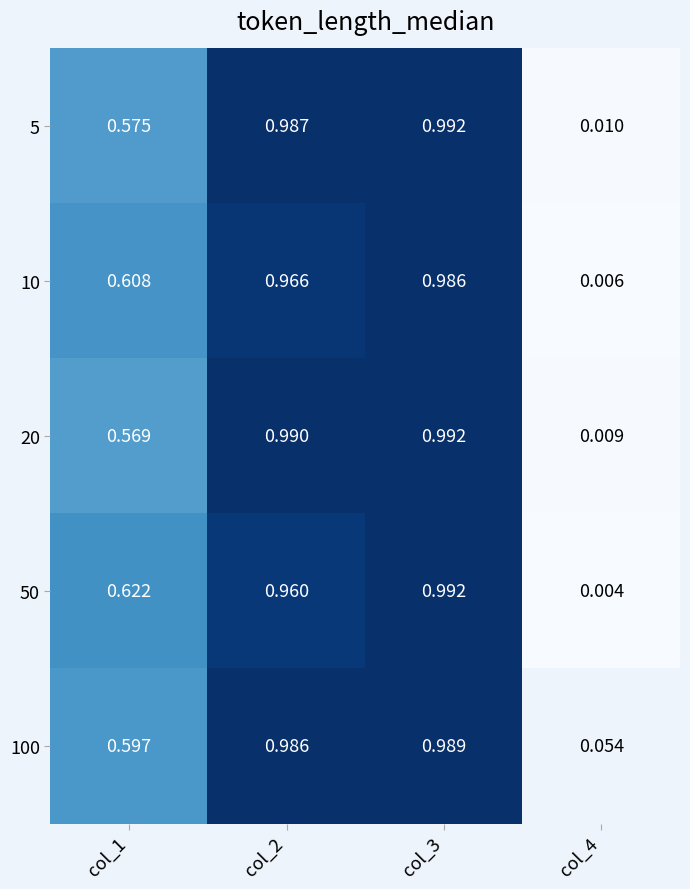

Which series has the largest range (max minus min)?

50